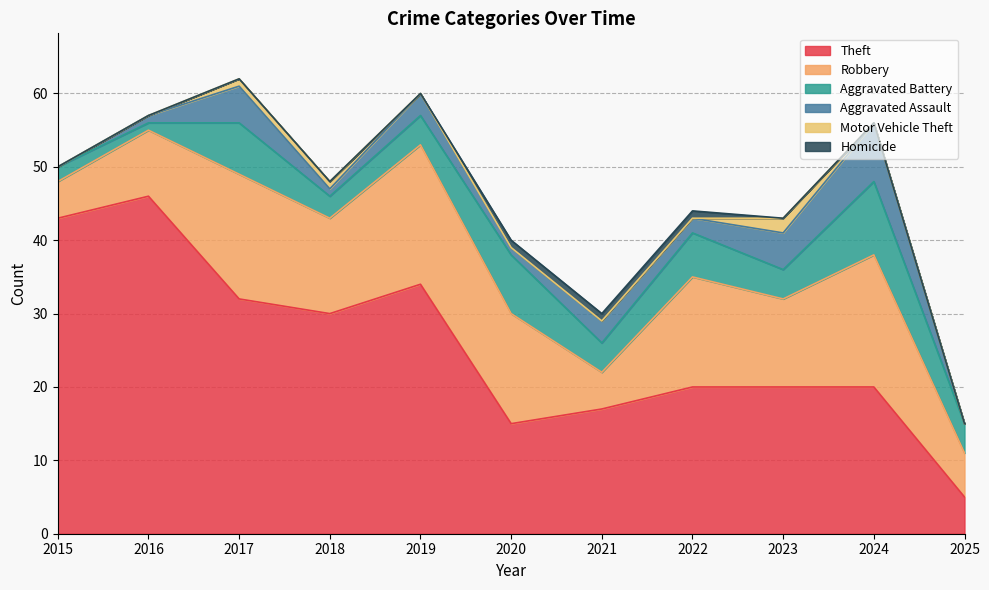

Rank the series by their maximum value, from highest to lowest.

Theft, Robbery, Aggravated Battery, Aggravated Assault, Motor Vehicle Theft, Homicide